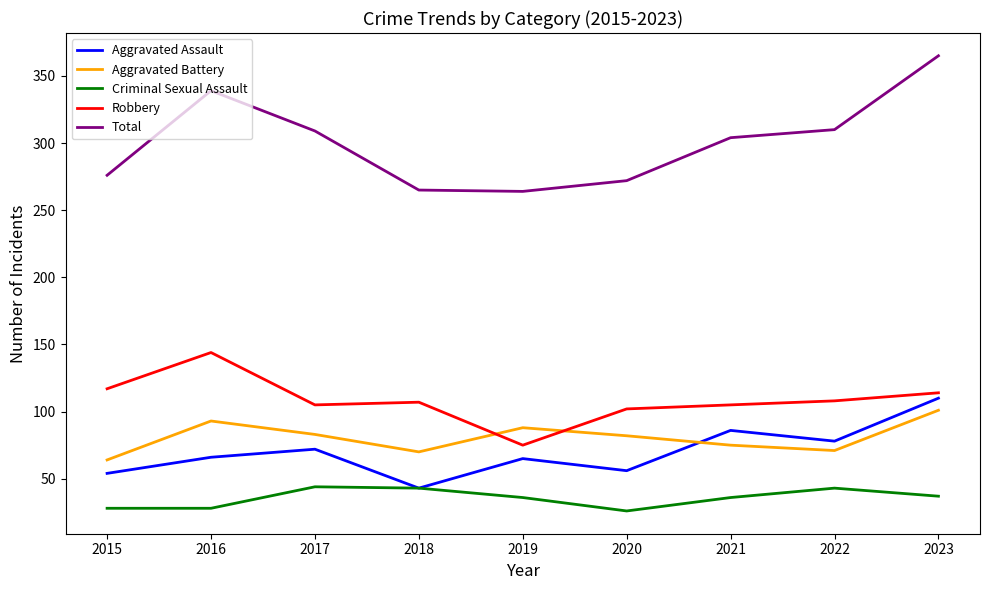

Is the value of Robbery at 2019 greater than the value of Aggravated Assault at 2023?

No